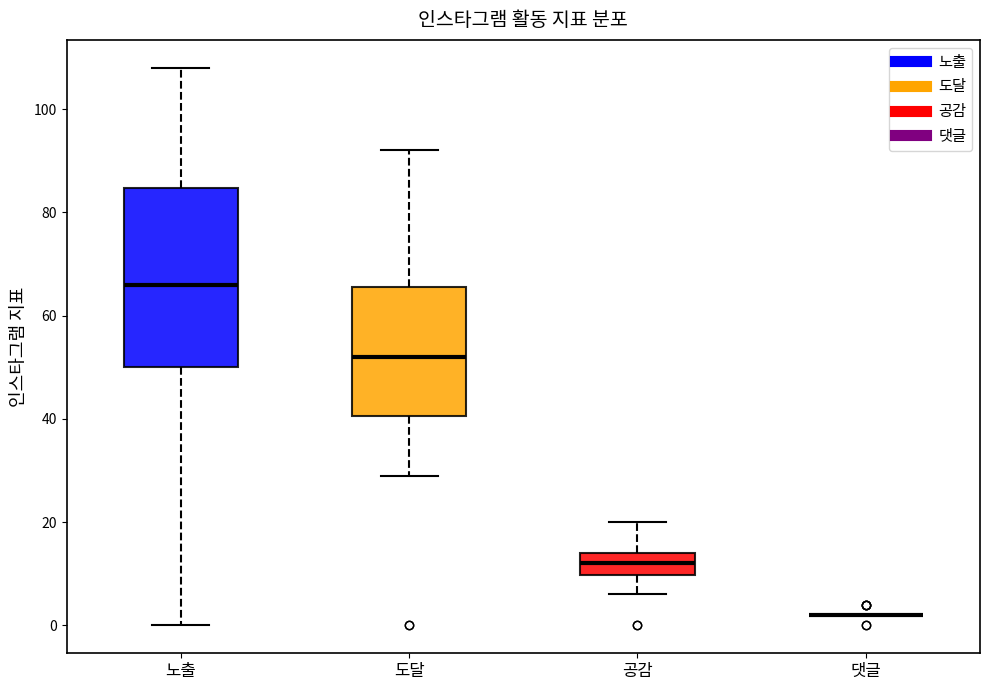

Reading left to right, transcribe this box plot: for each box, give where its median line is, the range the box spans, and where its two whiskers end, as read against the y-axis. The values are not printed on the chart, so give them approximately, as read against the axis.

노출: median 66, box 50 to 84, whiskers 0 to 108
도달: median 52, box 40 to 66, whiskers 30 to 92
공감: median 12, box 10 to 14, whiskers 6 to 20
댓글: box collapsed to a line at 2, whiskers 2 to 2